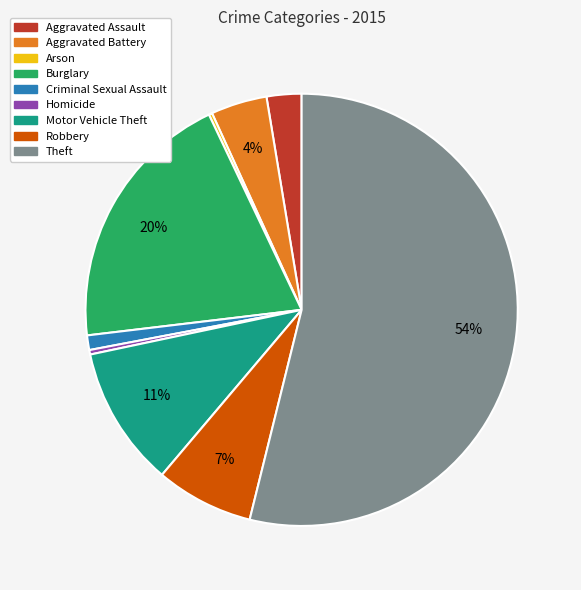

To the nearest percent, what portion does Criminal Sexual Assault represent?

1%